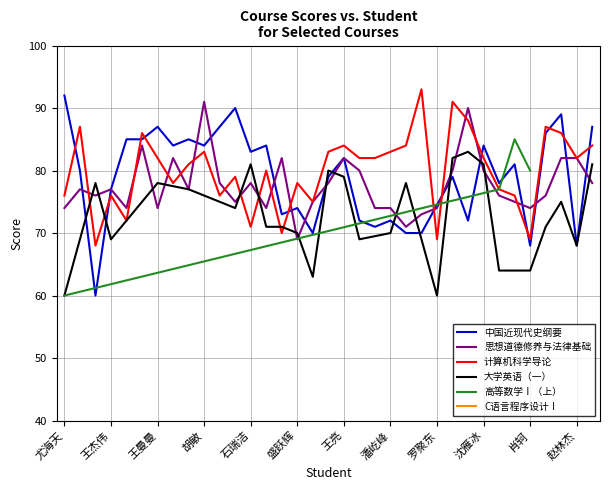

Is it true that C语言程序设计Ⅰ equals -21 at 郑长涛?

False